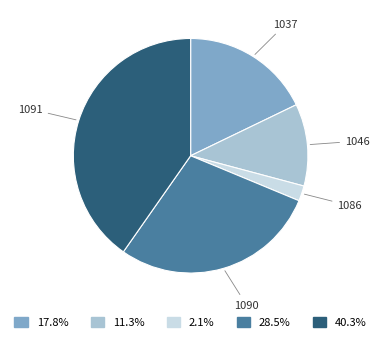

Combined, do 1090 and 1091 account for over 50%?

Yes